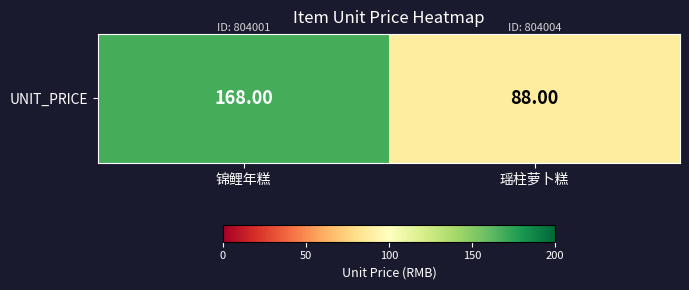

List the labels in order of value, smallest first.

瑶柱萝卜糕, 锦鲤年糕